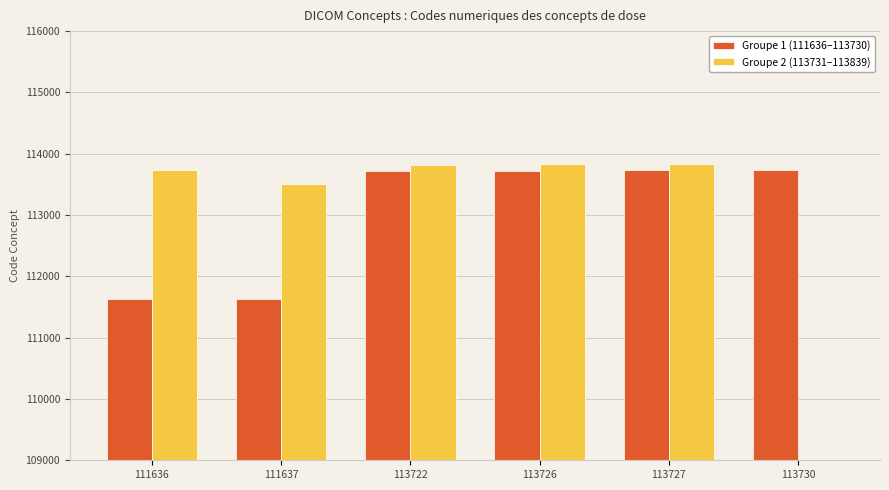

The Groupe 1 (111636–113730) series shows 113722 at 113722. True or false?

True